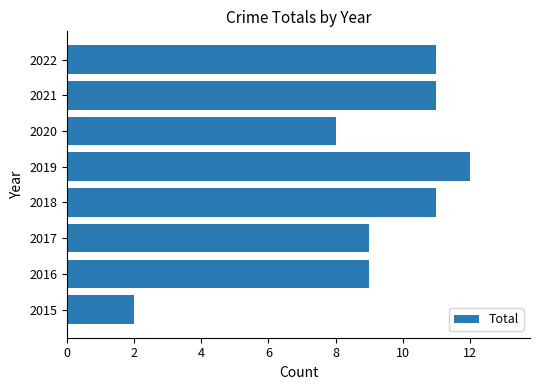

The chart shows a value of 16 at 2018. True or false?

False